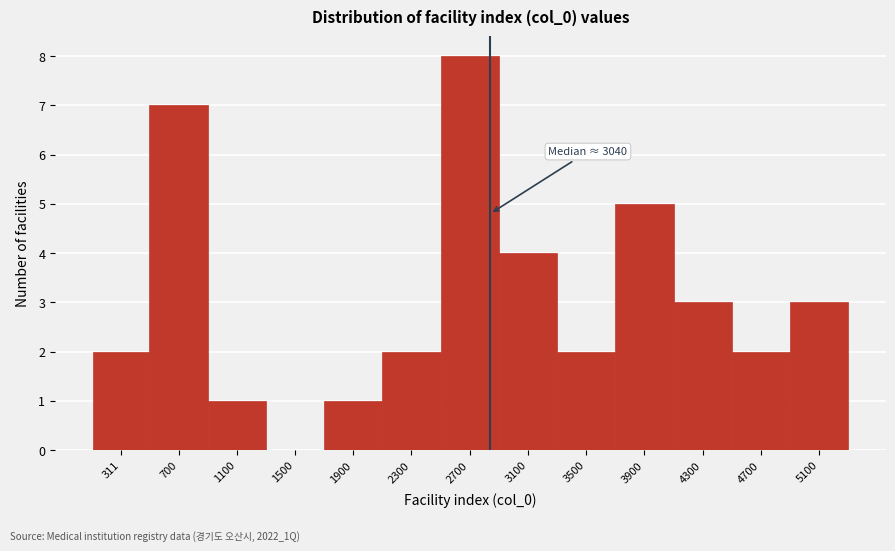

Reading right to left, transcribe all the data shown in this chart.

5100=3	4700=2	4300=3	3900=5	3500=2	3100=4	2700=8	2300=2	1900=1	1500=0	1100=1	700=7	311=2